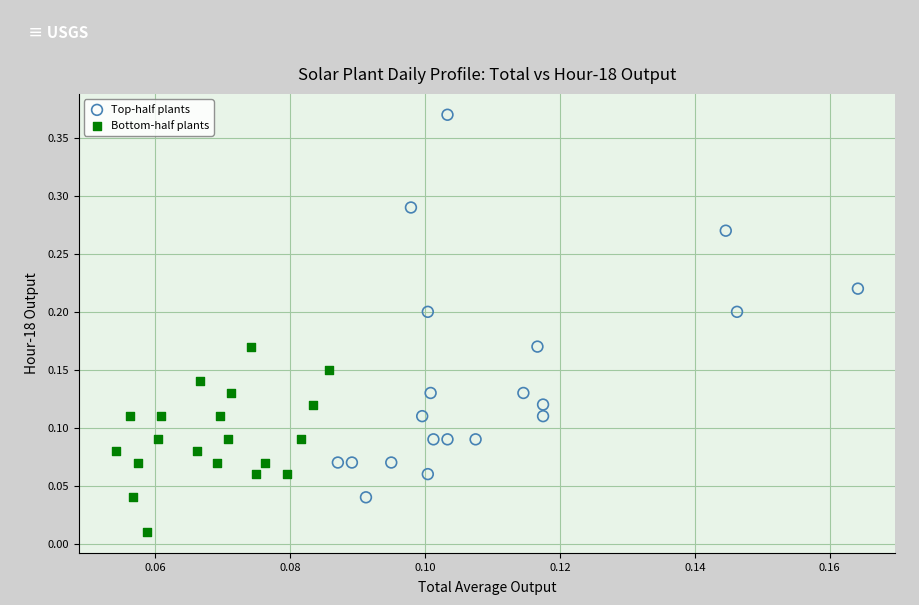

Which series contains the highest Y value?

Top-half plants